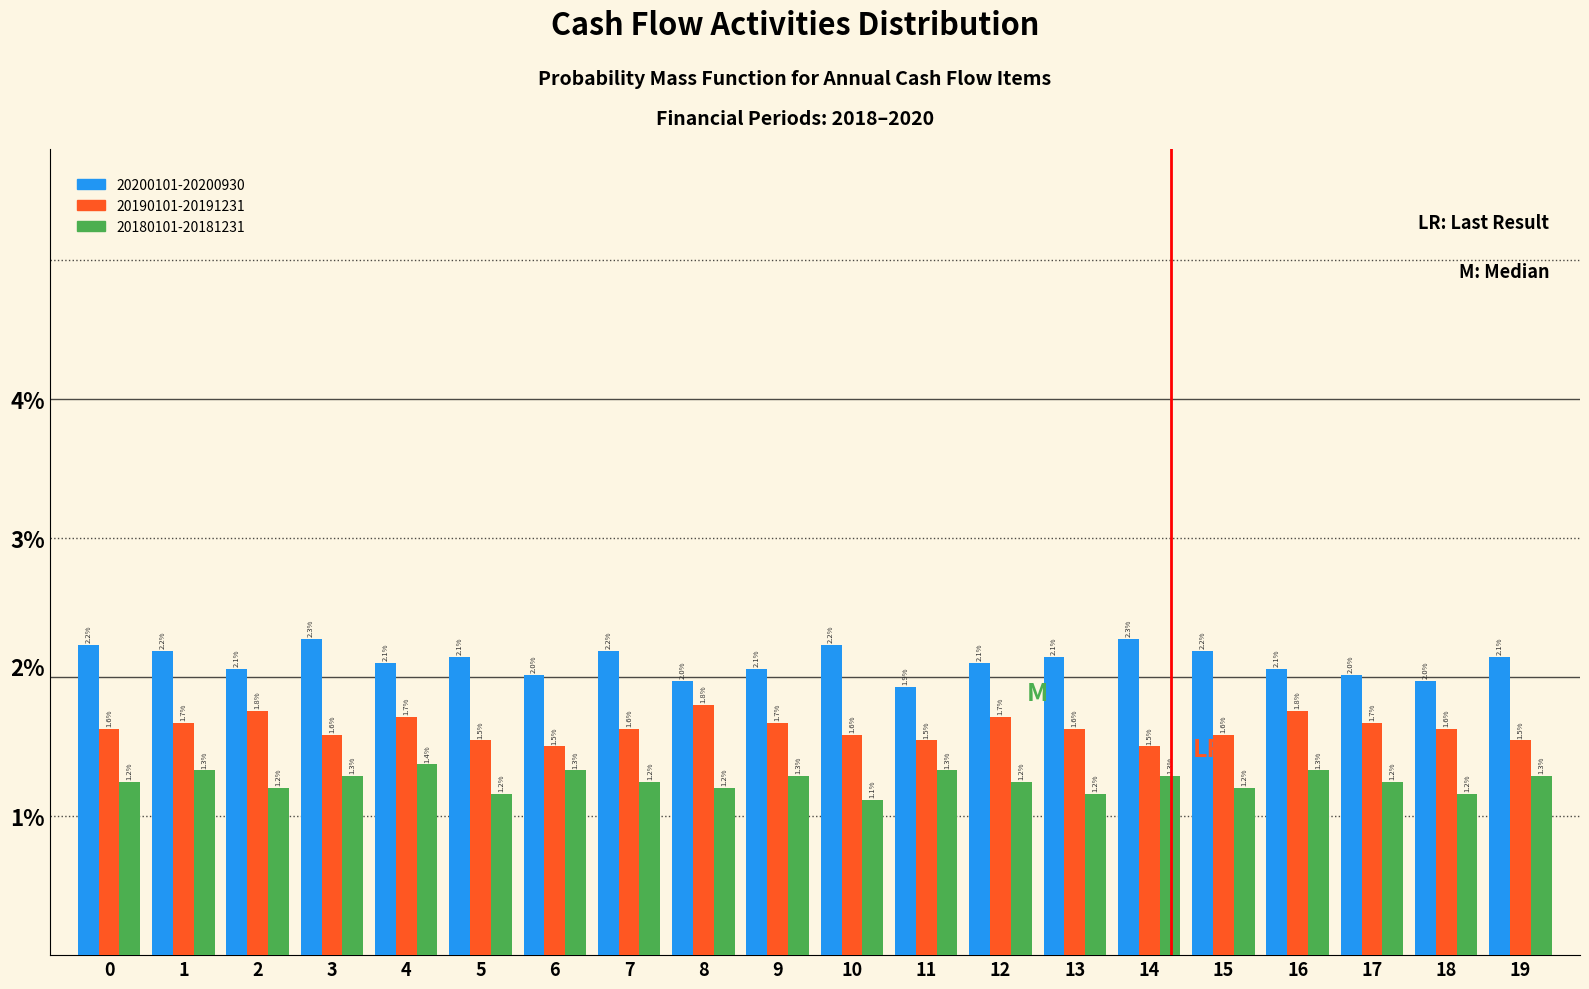

Reading left to right, list all the values displayed in this chart.

20200101-20200930: 0=2.2	1=2.2	2=2.1	3=2.3	4=2.1	5=2.1	6=2.0	7=2.2	8=2.0	9=2.1	10=2.2	11=1.9	12=2.1	13=2.1	14=2.3	15=2.2	16=2.1	17=2.0	18=2.0	19=2.1
20190101-20191231: 0=1.6	1=1.7	2=1.8	3=1.6	4=1.7	5=1.5	6=1.5	7=1.6	8=1.8	9=1.7	10=1.6	11=1.5	12=1.7	13=1.6	14=1.5	15=1.6	16=1.8	17=1.7	18=1.6	19=1.5
20180101-20181231: 0=1.2	1=1.3	2=1.2	3=1.3	4=1.4	5=1.2	6=1.3	7=1.2	8=1.2	9=1.3	10=1.1	11=1.3	12=1.2	13=1.2	14=1.3	15=1.2	16=1.3	17=1.2	18=1.2	19=1.3